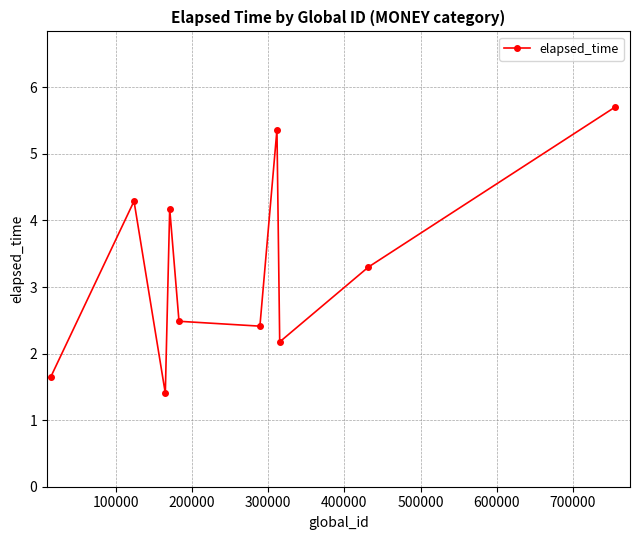

What is the greatest value displayed?

5.7